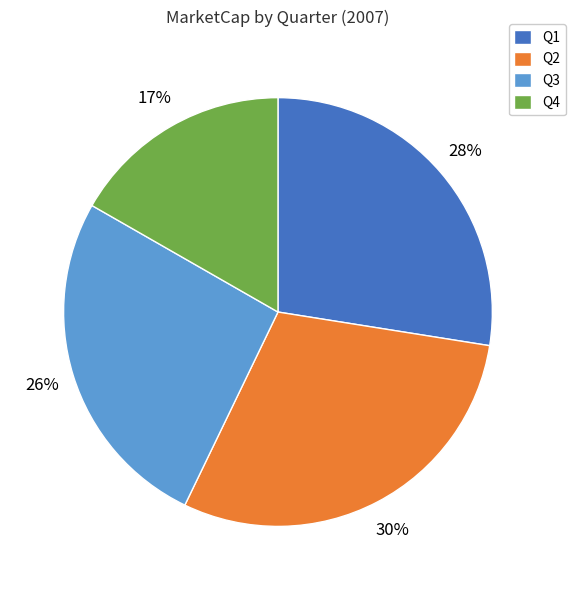

Count the number of slices in the pie.

4